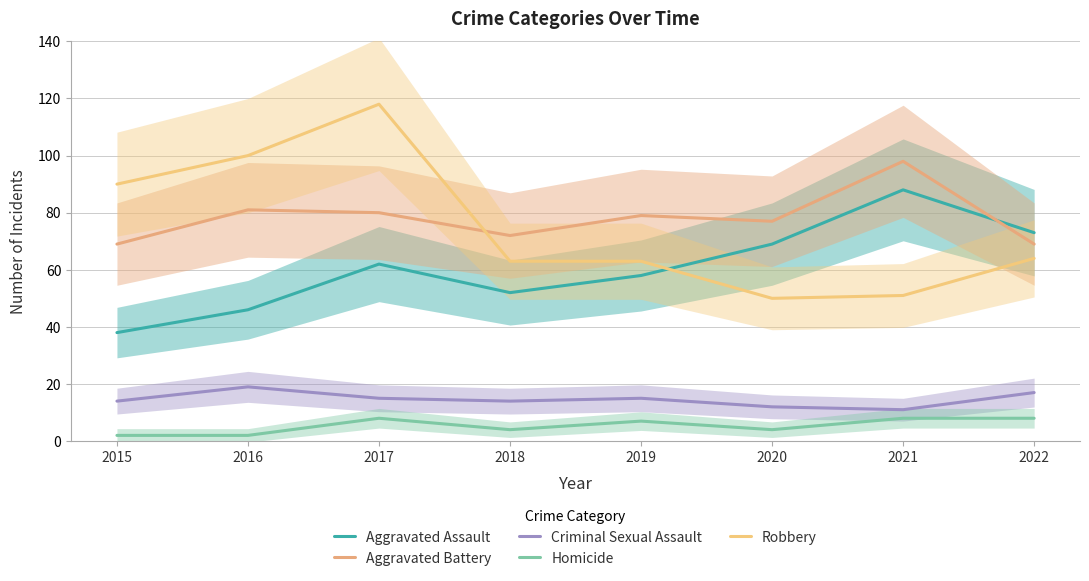

How many data points in Aggravated Assault are less than 62?

4